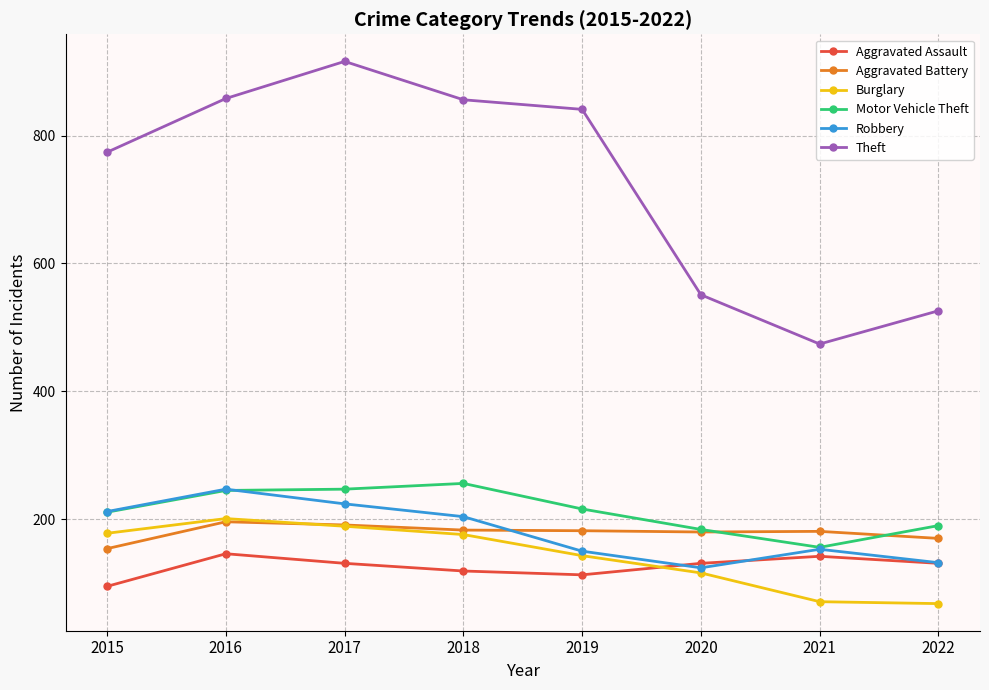

Where is Theft nearest to the value 695?

2015